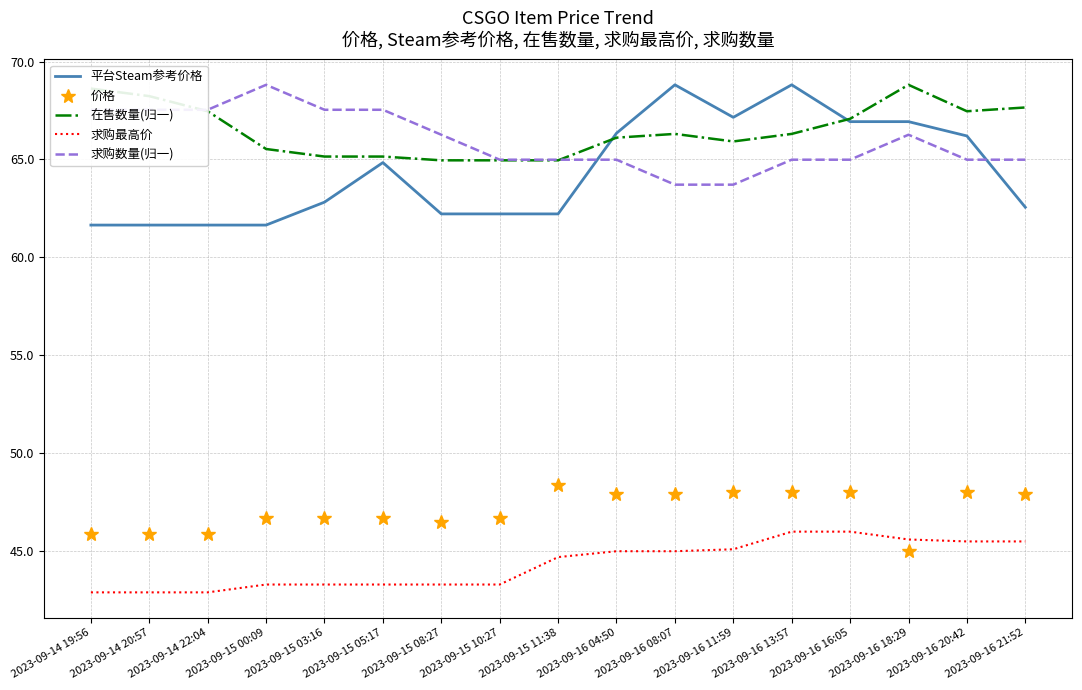

The 价格 series shows 45.9 at 2023-09-14 20:57. True or false?

True